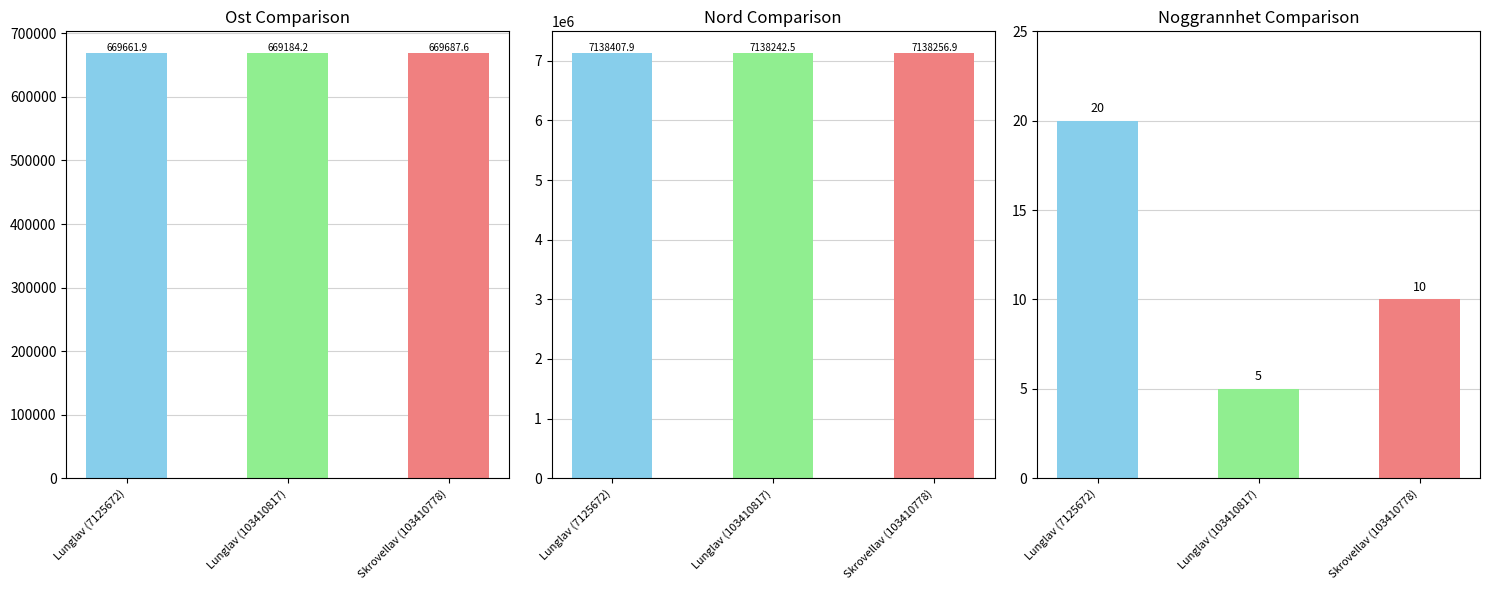

True or false: Noggrannhet has a value of 5.2 at Lunglav (7125672).

False